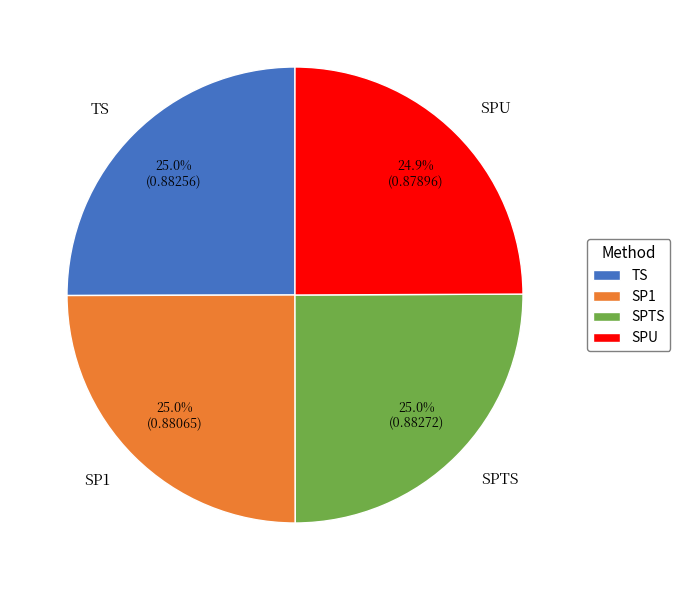

Does any single category account for the majority?

No